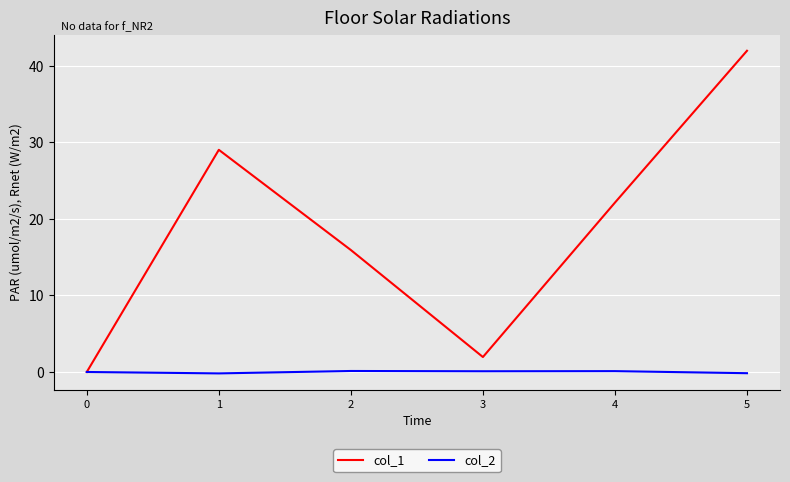

Is it true that col_2 equals 0.1 at 2?

True